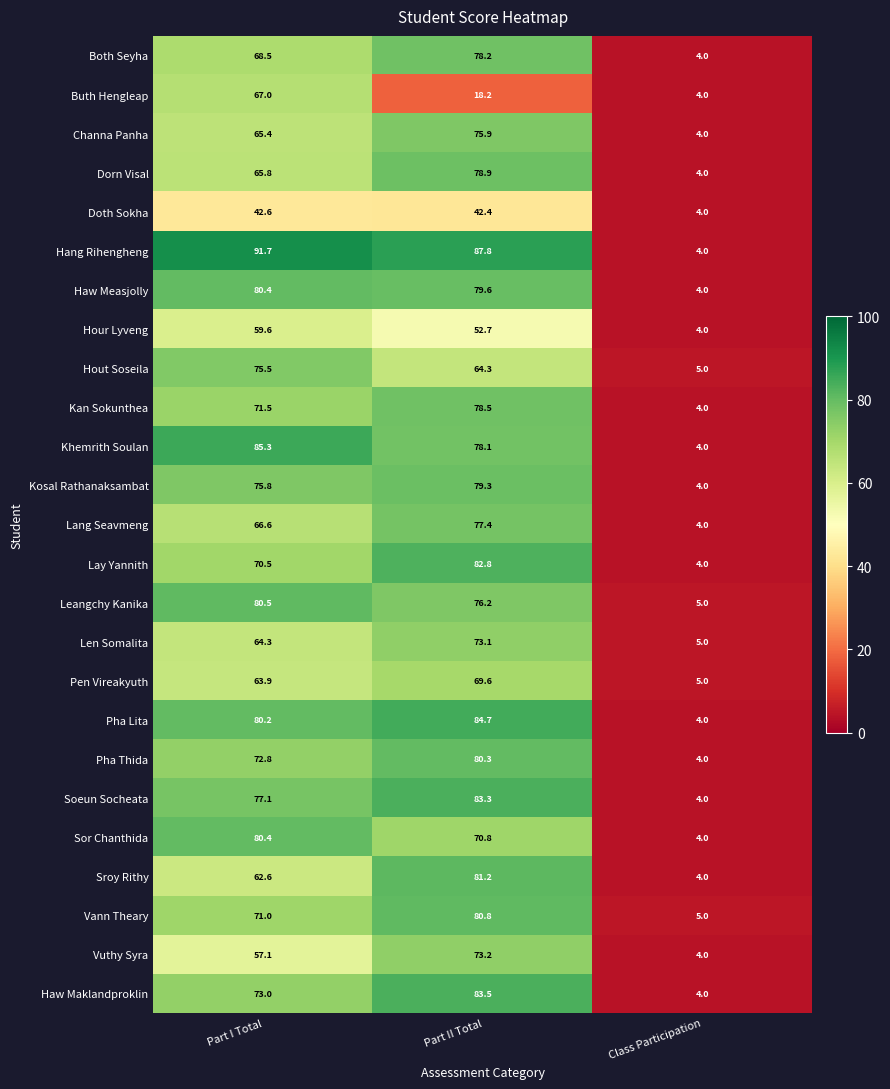

How many categories are shown in the chart?

3